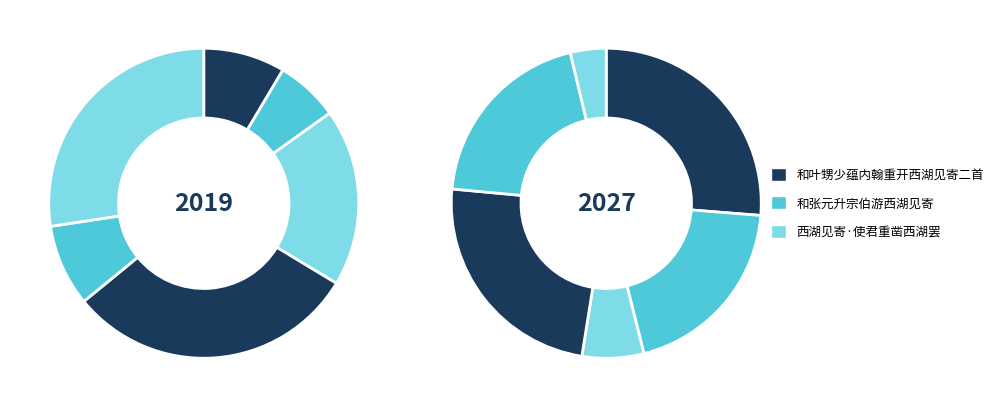

Count the number of slices in the pie.

12